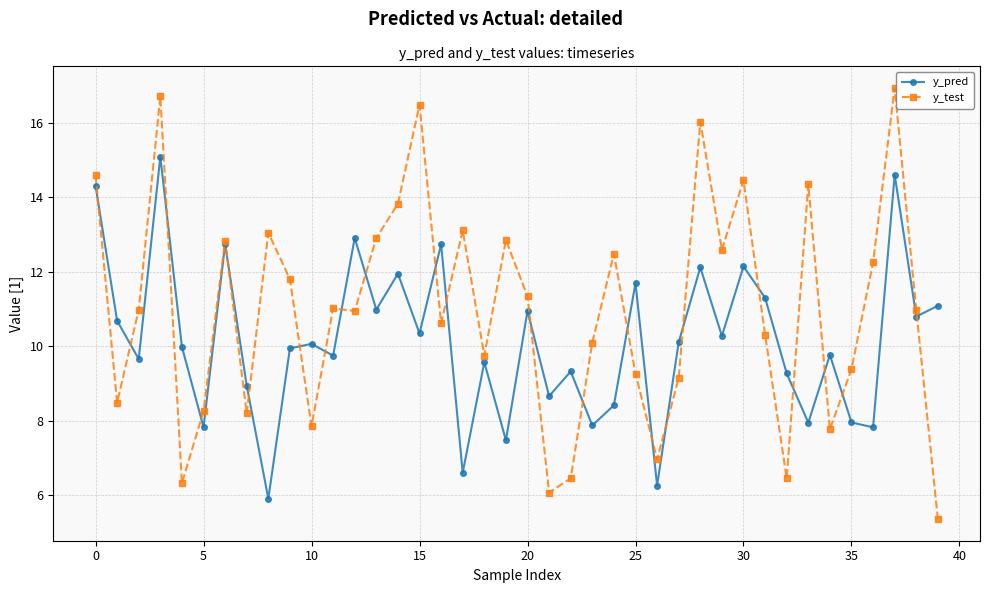

How many data points does each series have?

40